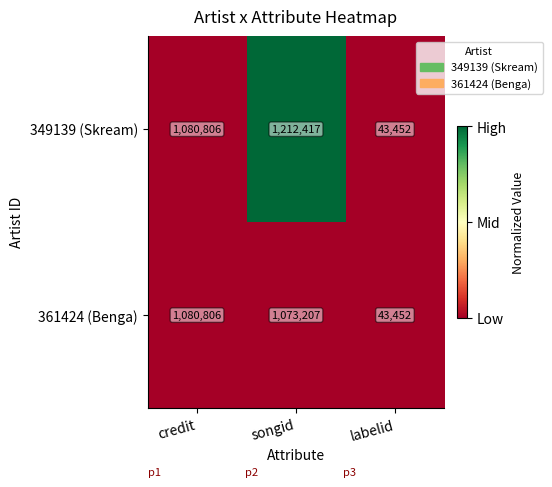

Rank the series by their average value, from lowest to highest.

361424 (Benga), 349139 (Skream)